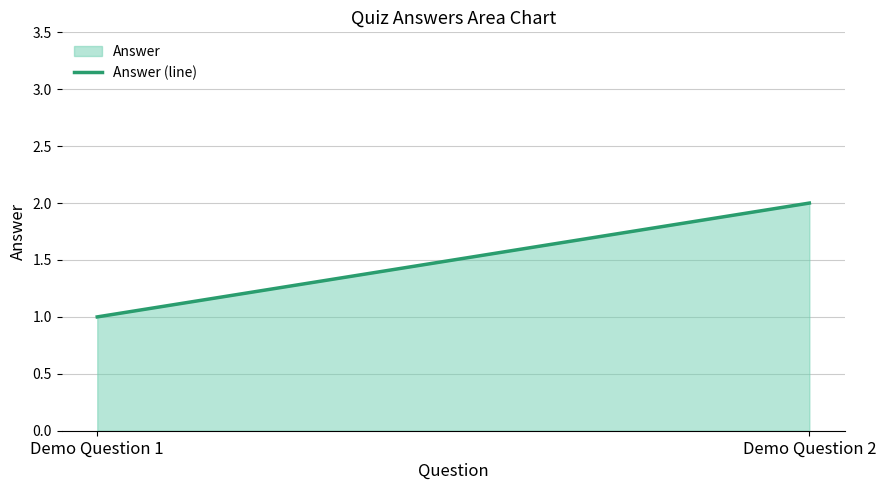

Reading right to left, extract all data points from this chart.

2	1